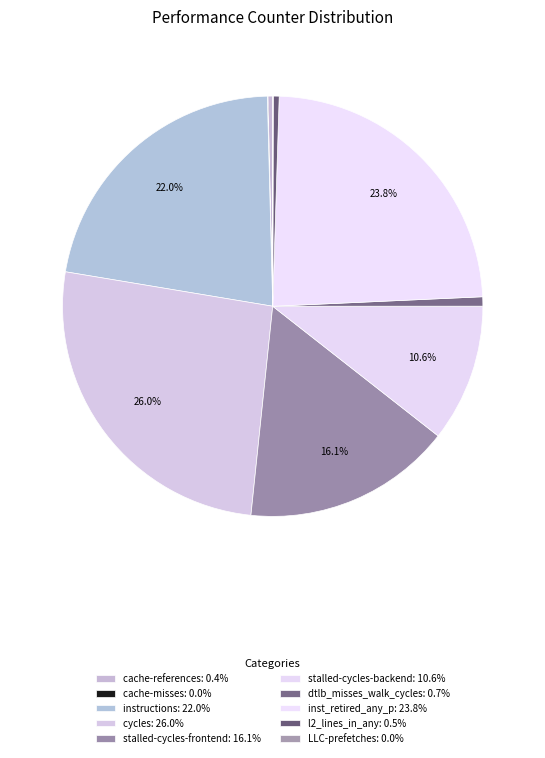

Between instructions and dtlb_misses_walk_cycles, which is larger?

instructions